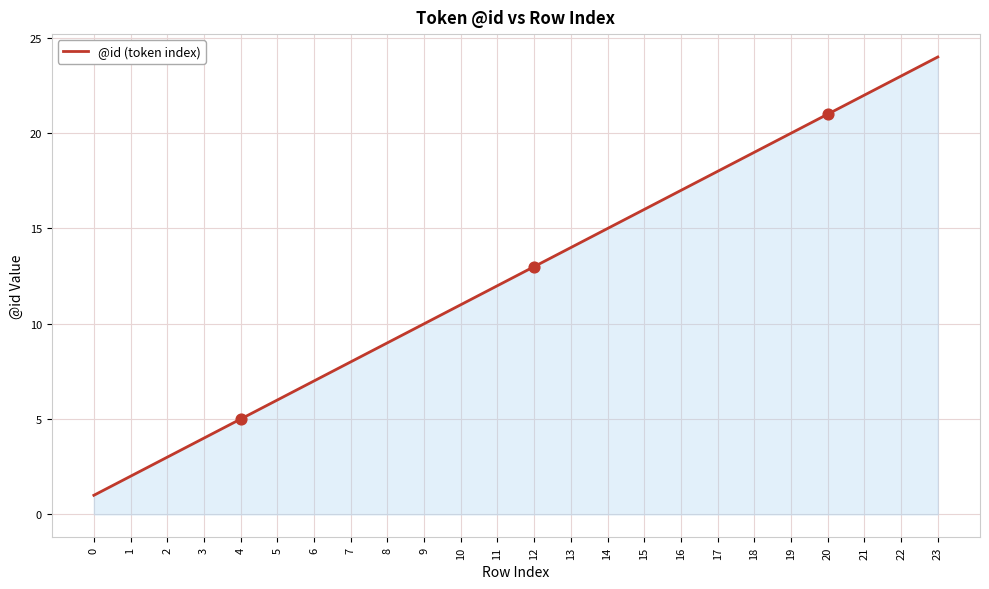

Approximately how many times larger is the value at 6 compared to 9?

0.7